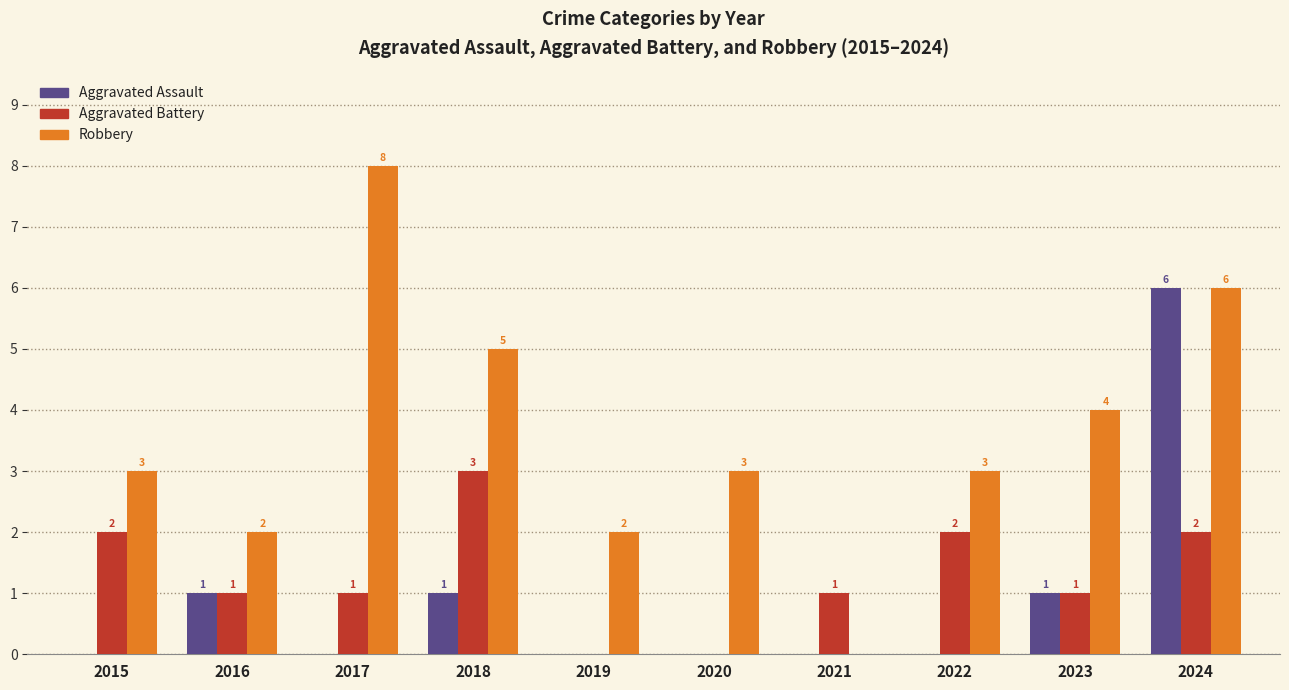

What is the highest value of the Aggravated Assault series?

6